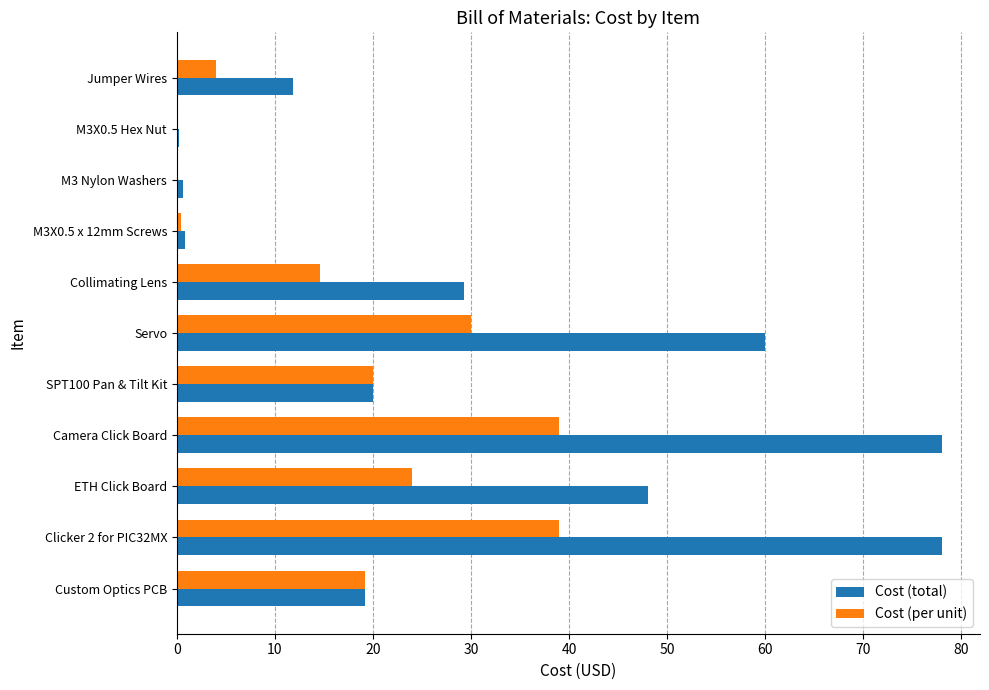

Between Camera Click Board and Collimating Lens, which series saw the biggest shift?

Cost (total)